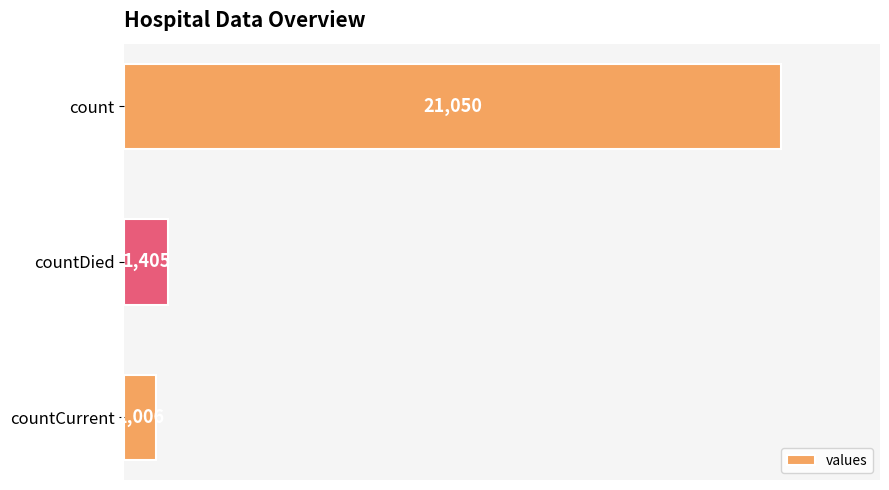

What is the minimum value shown in the chart?

1006